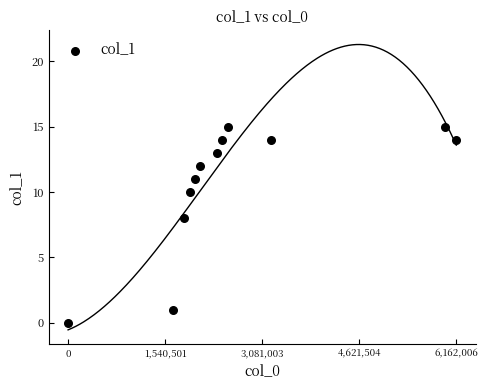

What Y value in the scatter plot is closest to 7?

8